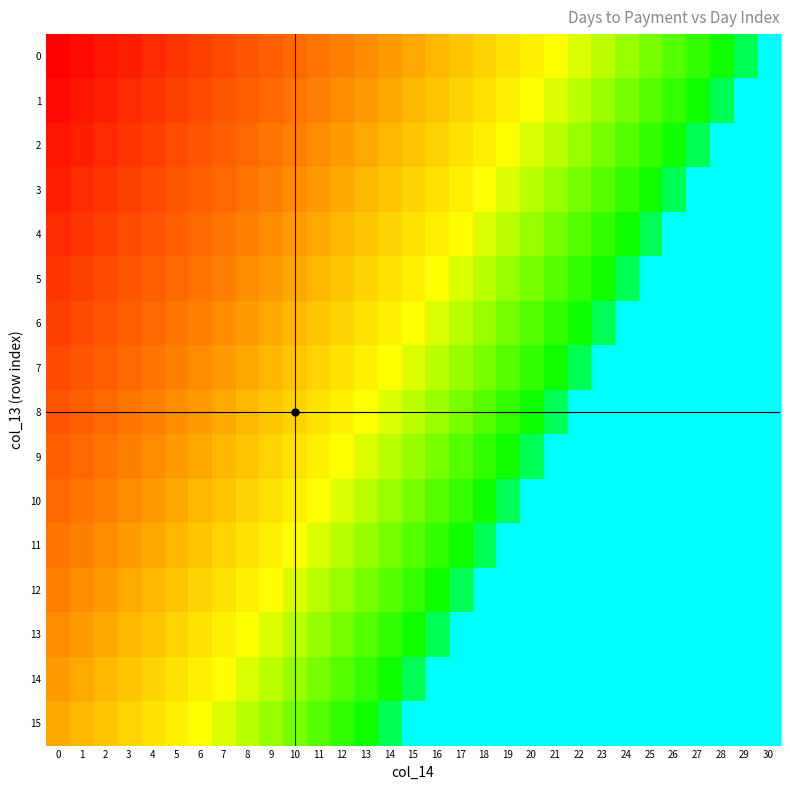

At 6, list the series in order from smallest to largest.

15, 14, 13, 12, 11, 10, 9, 8, 7, 6, 5, 4, 3, 2, 1, 0